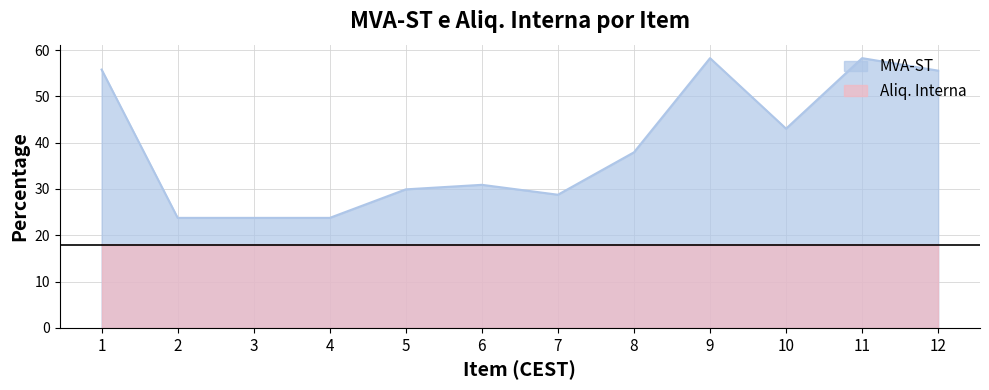

Between 1 and 2, which is larger?

1